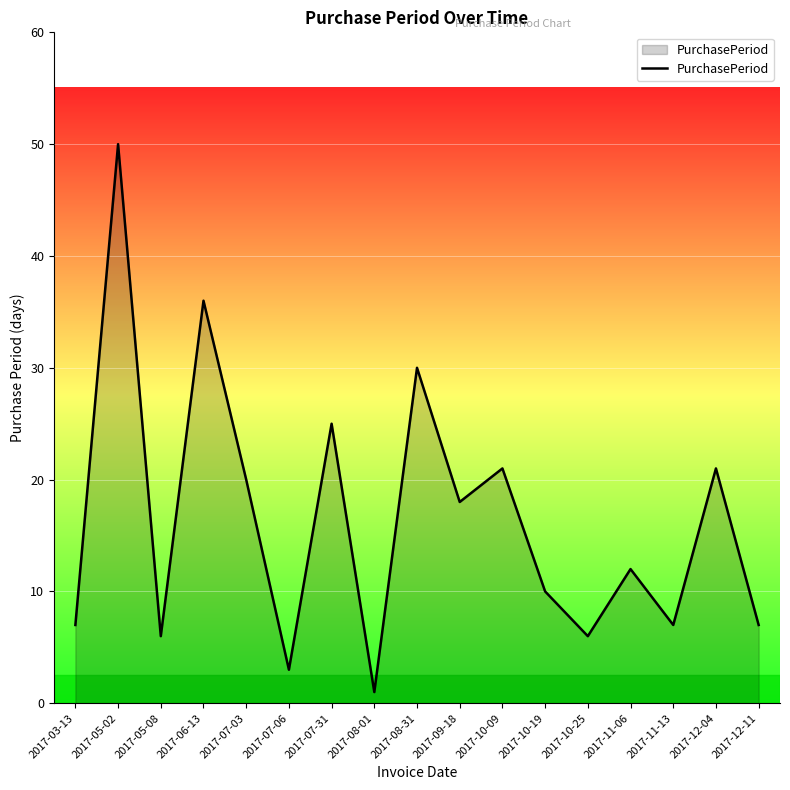

What position from the right is 2017-10-09?

7